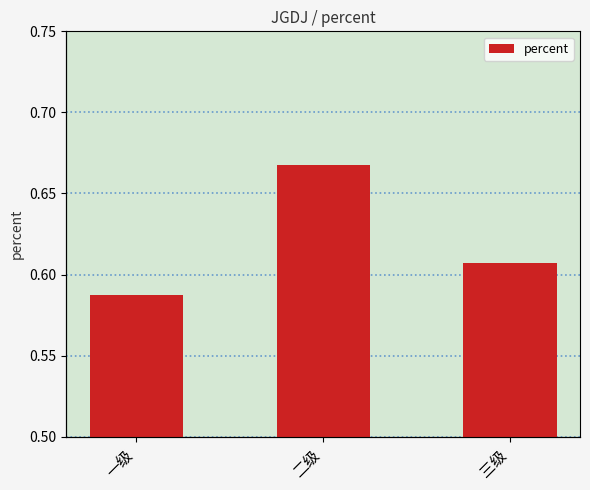

The chart shows a value of 0.6 at 一级. True or false?

True